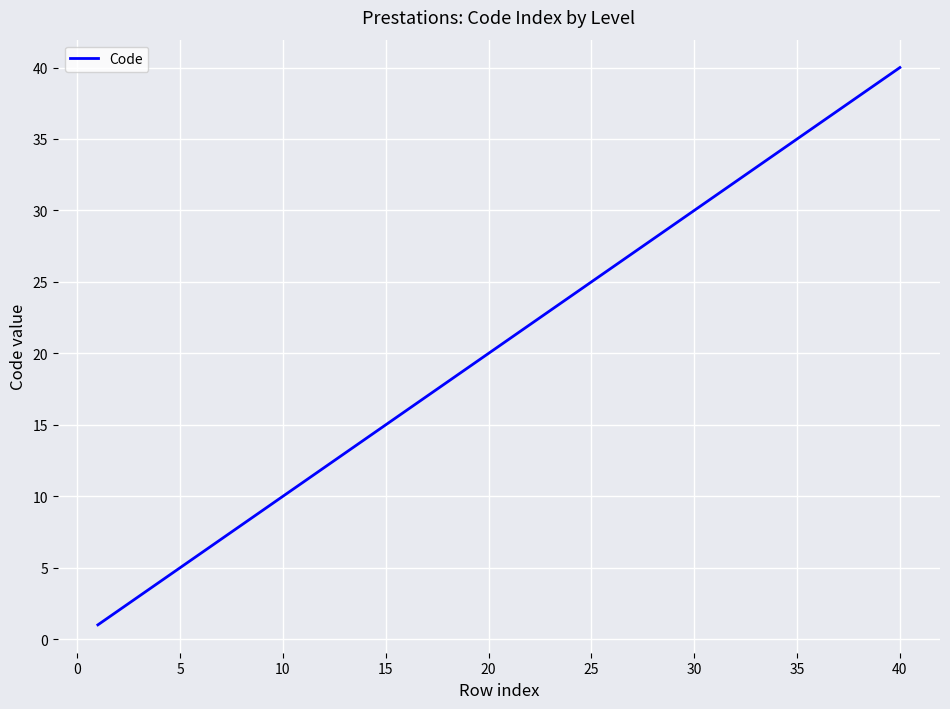

Reading left to right, list all the values displayed in this chart.

1	2	3	4	5	6	7	8	9	10	11	12	13	14	15	16	17	18	19	20	21	22	23	24	25	26	27	28	29	30	31	32	33	34	35	36	37	38	39	40